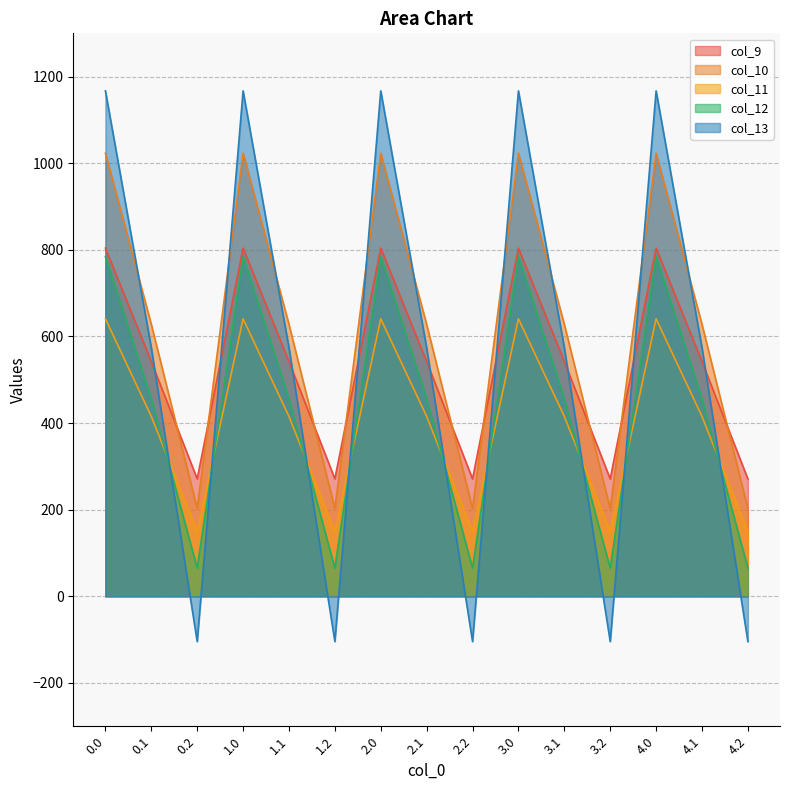

Which label corresponds to the smallest value in the chart?

0.2